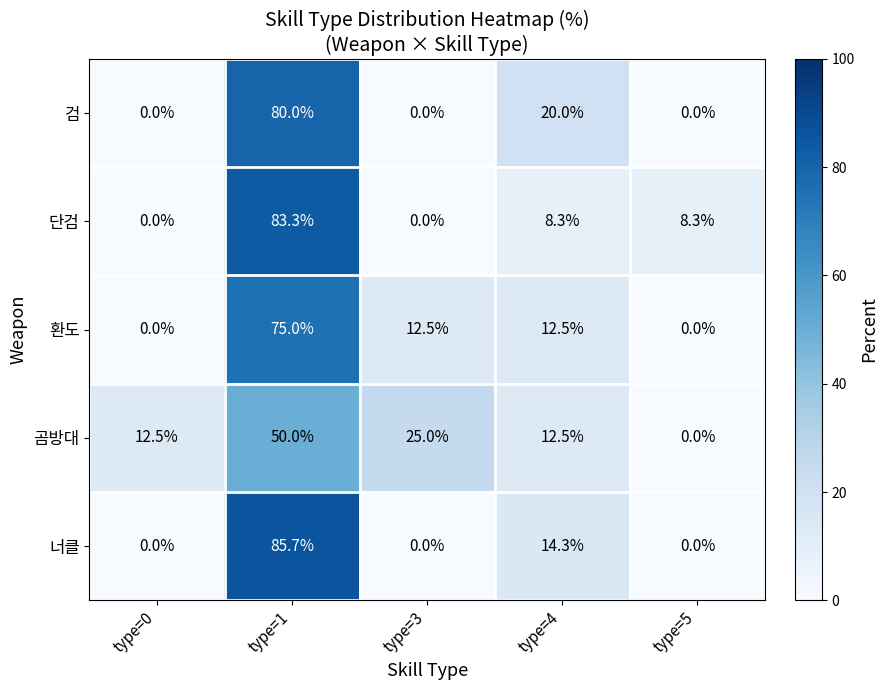

What is the maximum value shown in the chart?

85.7